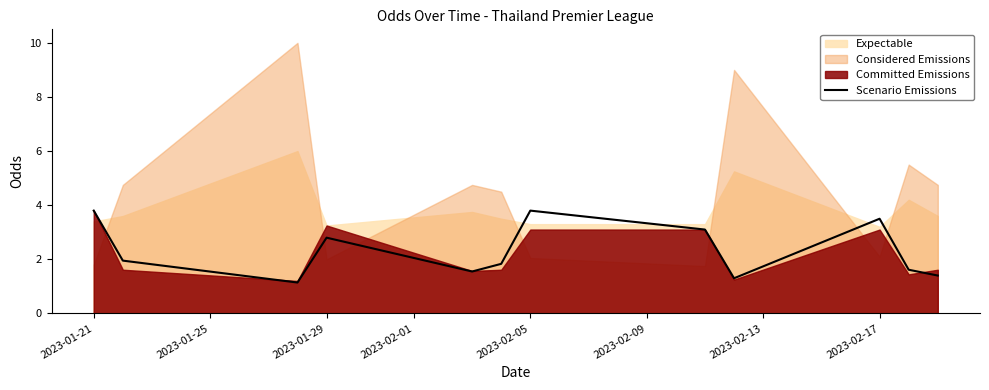

What is the minimum value for Scenario Emissions?

1.1